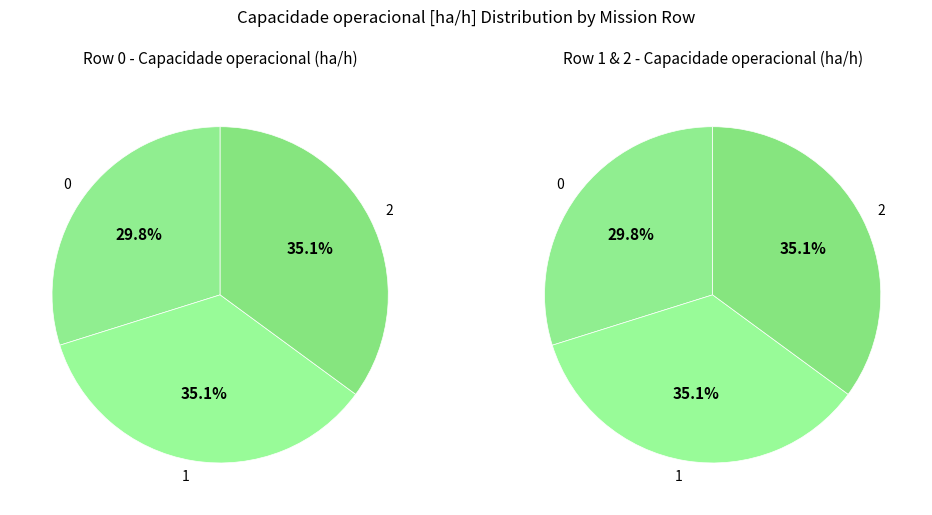

Do 2 and 1 together represent more than half of the pie?

Yes